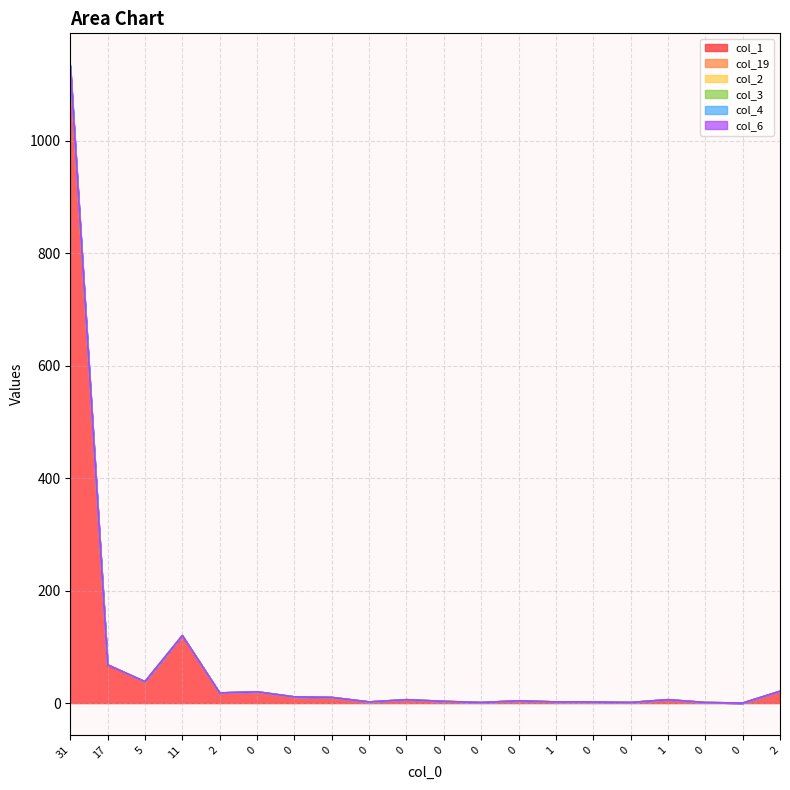

Does the chart display data point markers on the line(s)?

No